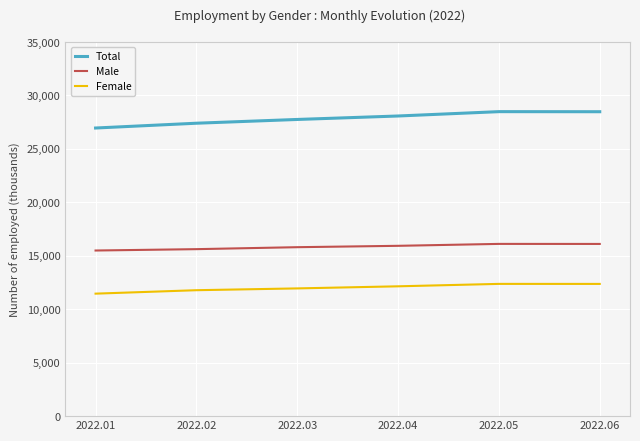

What is the spread (max minus min) of values at 2022.05?

16113